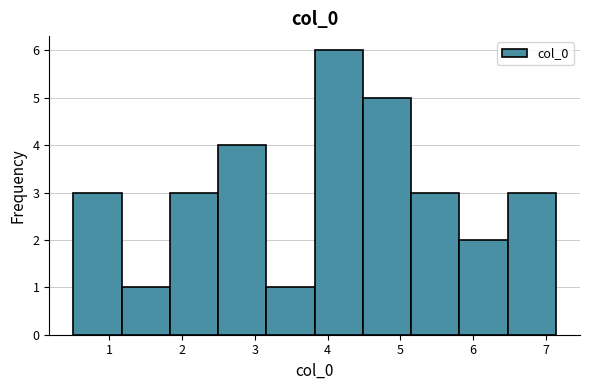

What is the height of the bar covering 1.8 to 2.5 on the x-axis? Neither the bar edges nor the heights are printed on the chart, so give them approximately, as read against the axes.

3